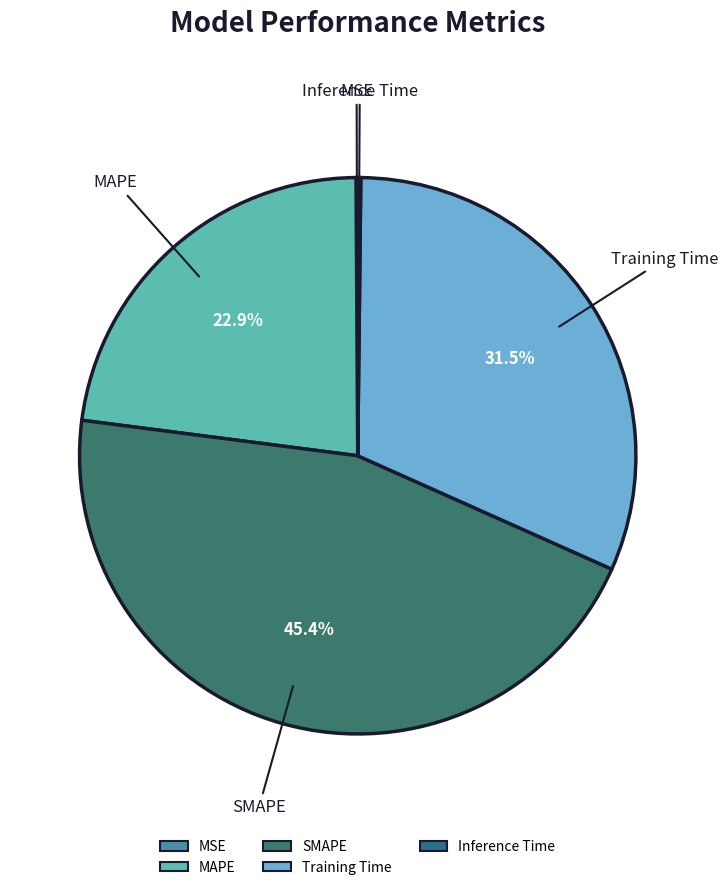

Which has a higher value, MAPE or SMAPE?

SMAPE